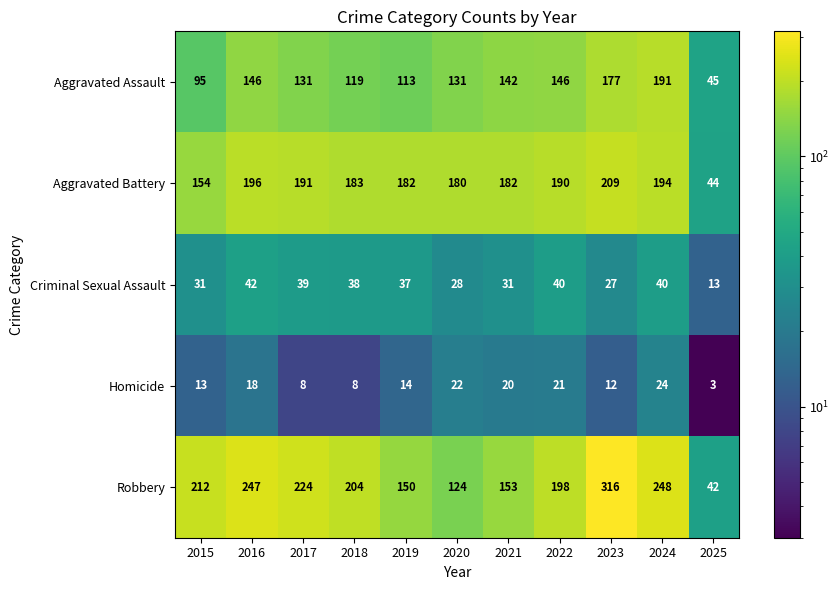

How many data points does each series have?

11